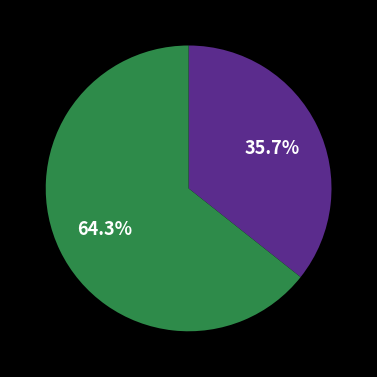

How many segments does this pie chart have?

2